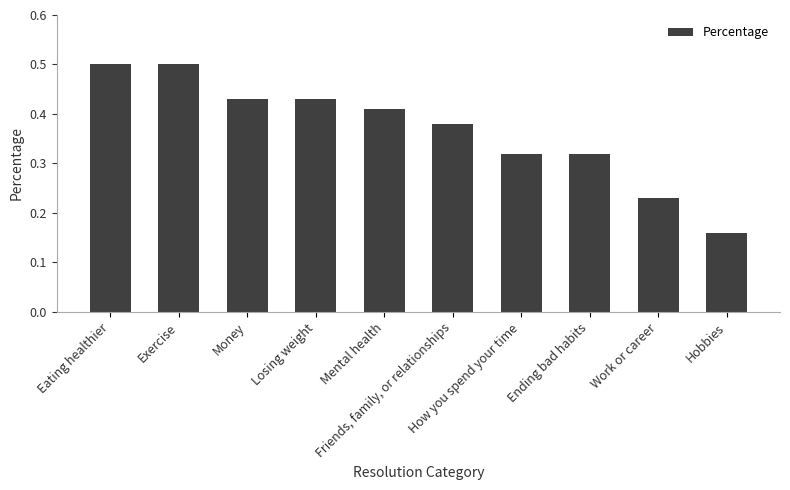

What is the maximum value shown in the chart?

0.5